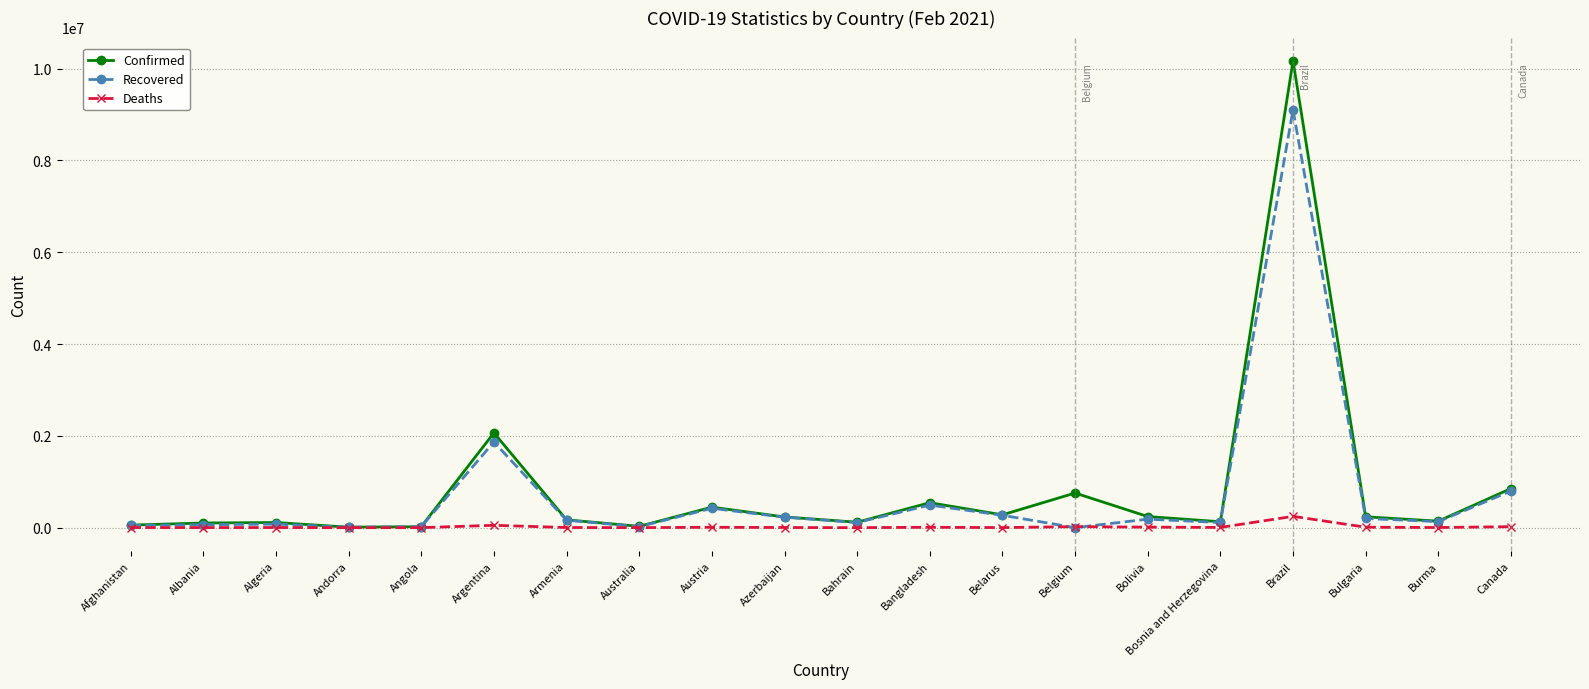

What is the difference between the highest and lowest values at Bosnia and Herzegovina?

123645